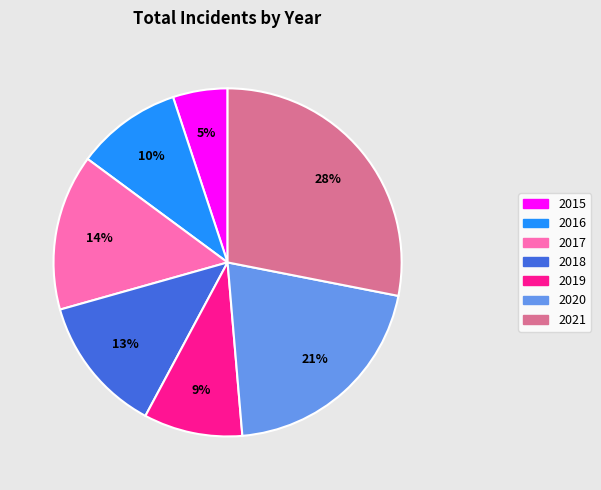

Is 2021 the majority of the pie?

No